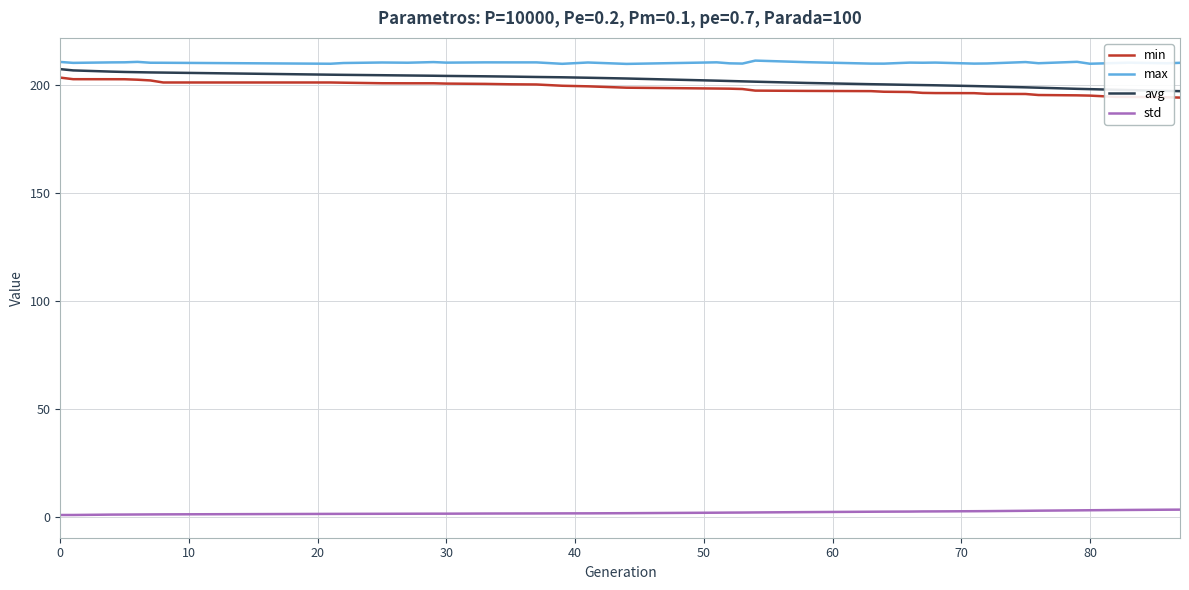

Is this an area chart (filled region under the line)?

No